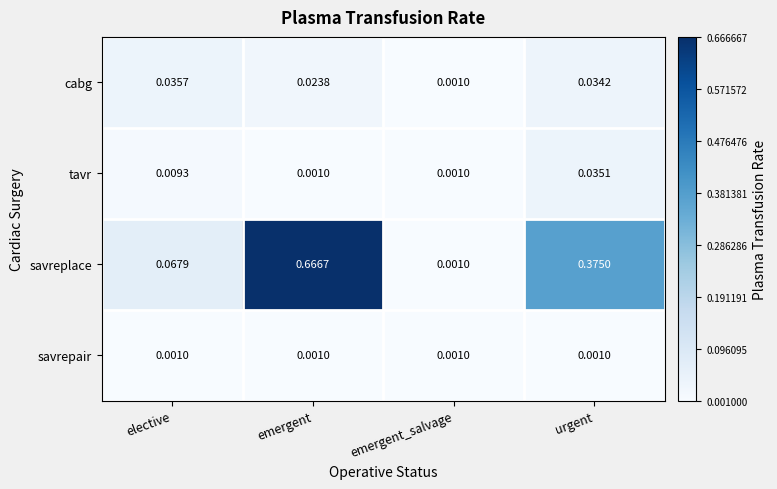

At which category is the sum across all series the highest?

emergent